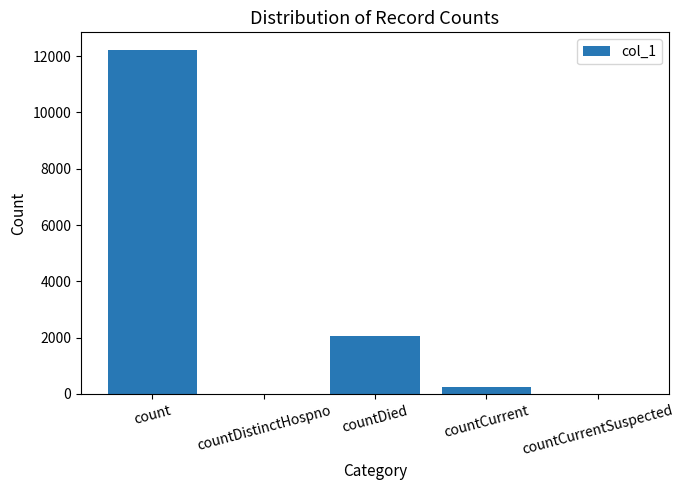

Where is the data nearest to the value 6116?

countDied